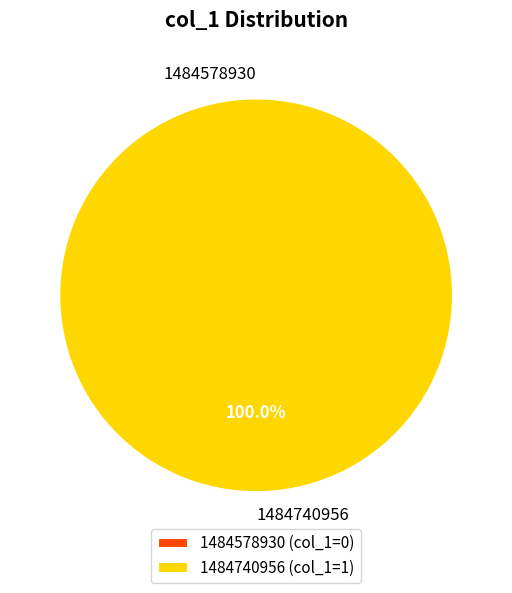

Which slice is the largest?

1484740956